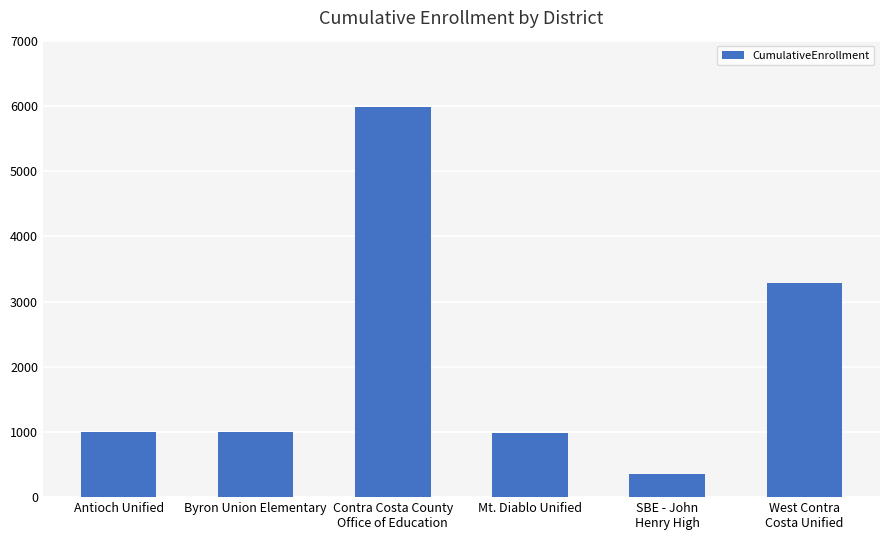

Approximately how many times larger is the value at SBE - John
Henry High compared to West Contra
Costa Unified?

0.1